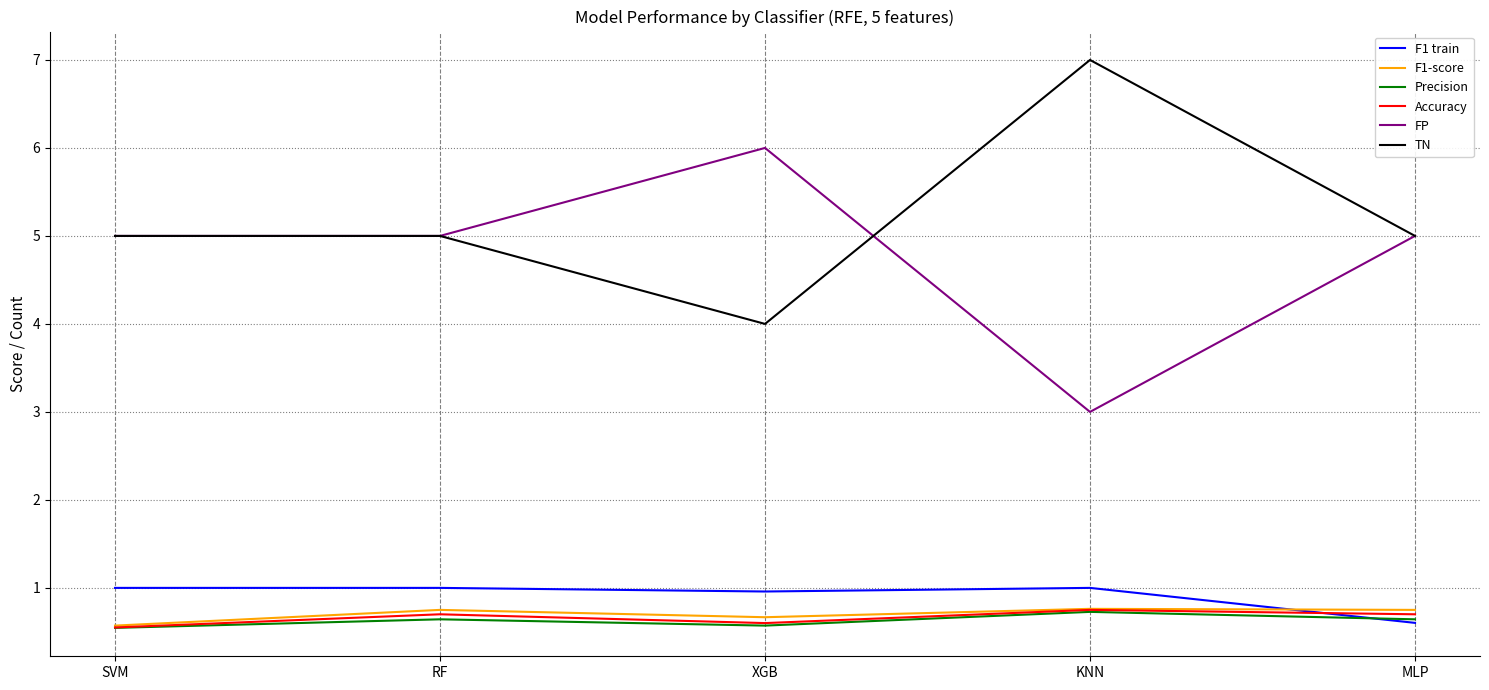

What is the difference between the highest and lowest values at KNN?

6.3